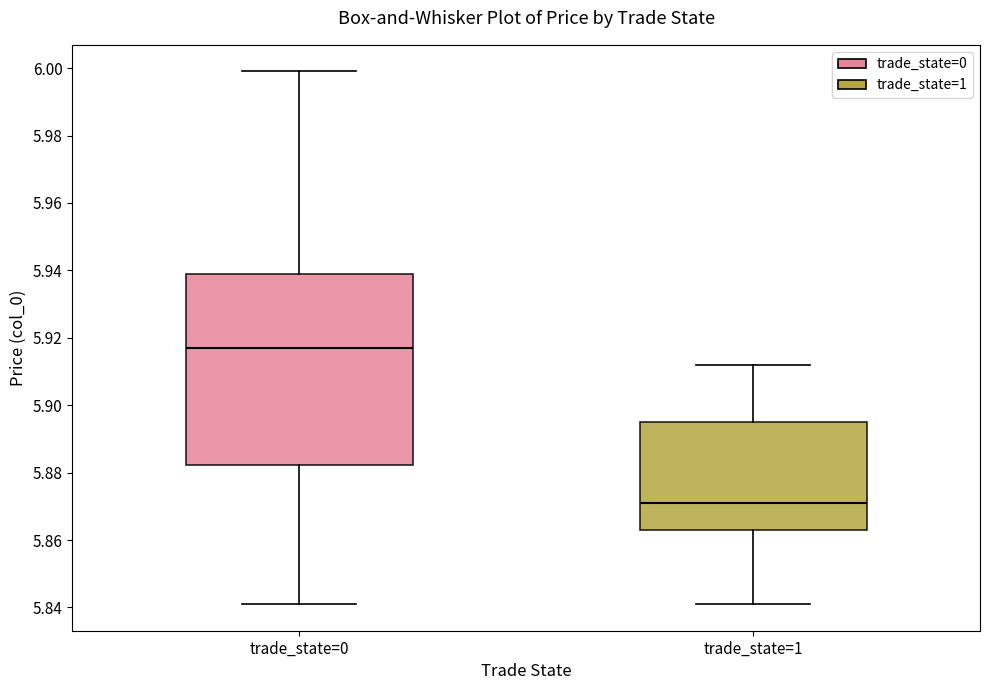

Reading left to right, transcribe this box plot: for each box, give where its median line is, the range the box spans, and where its two whiskers end, as read against the y-axis. The values are not printed on the chart, so give them approximately, as read against the axis.

trade_state=0: median 5.918, box 5.882 to 5.940, whiskers 5.842 to 6.000
trade_state=1: median 5.872, box 5.864 to 5.896, whiskers 5.842 to 5.912